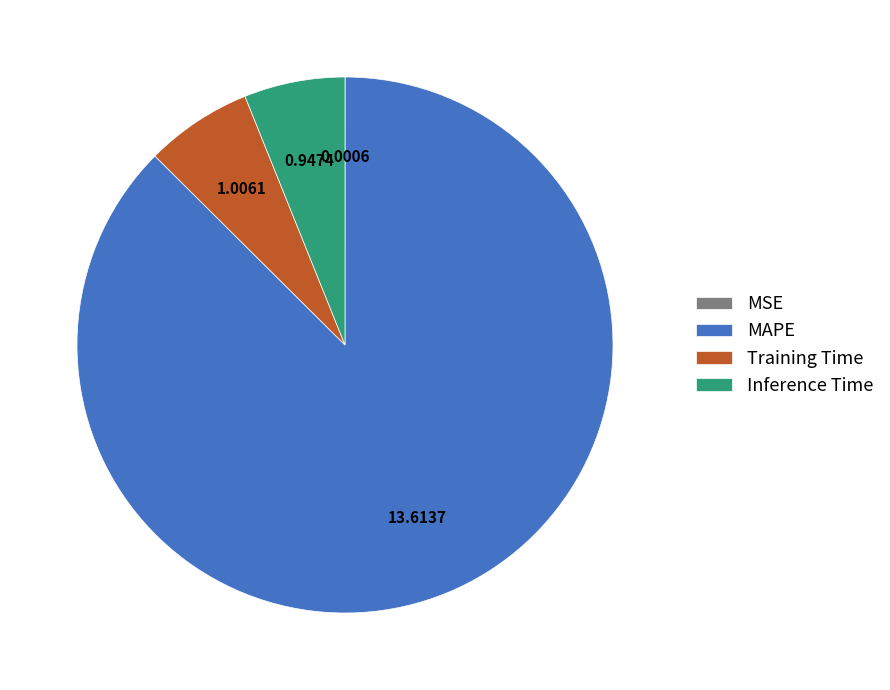

Combined, do MAPE and Training Time account for over 50%?

Yes